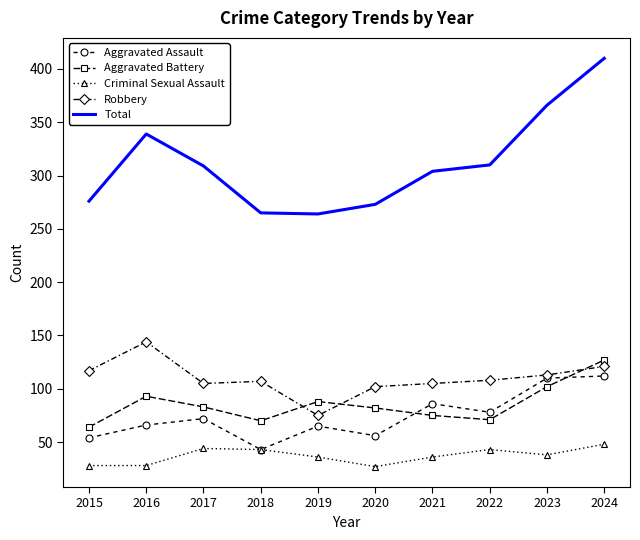

Which series has the widest spread of values?

Total